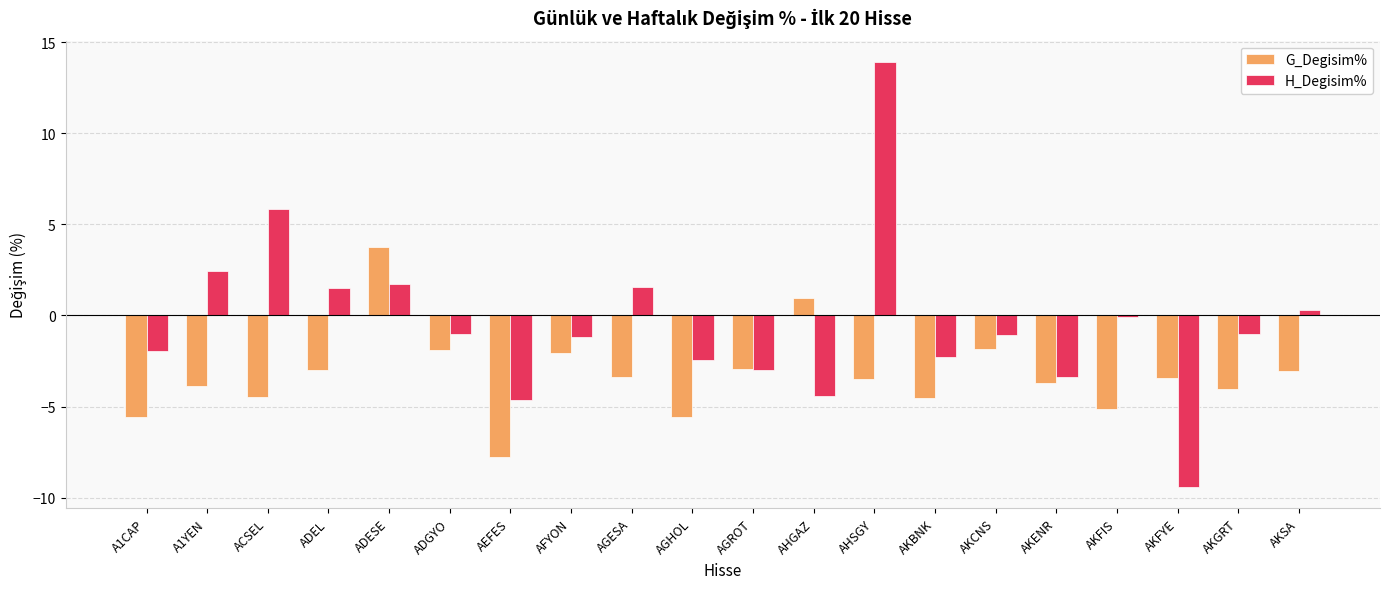

True or false: G_Degisim% has a value of -0.8 at ADGYO.

False